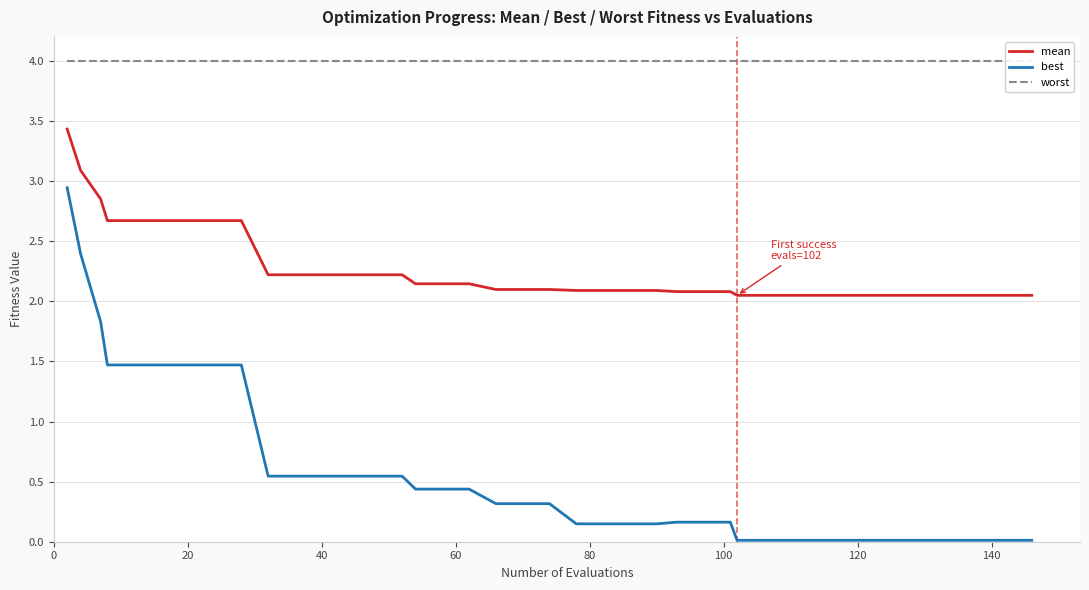

True or false: best and mean cross at least once.

False